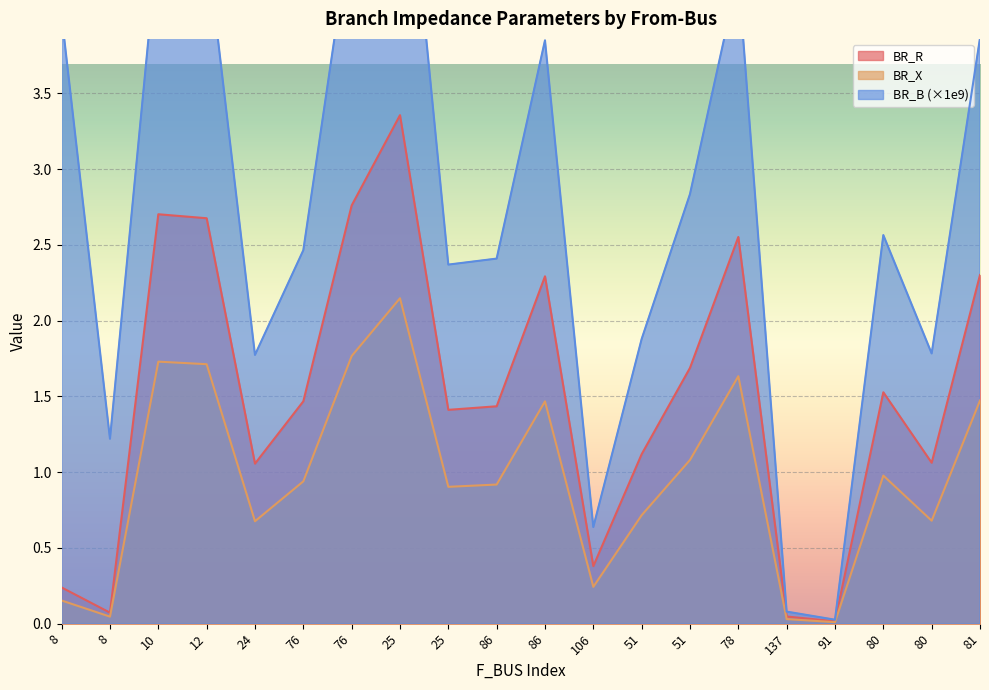

How many data points in BR_R are above 1?

15